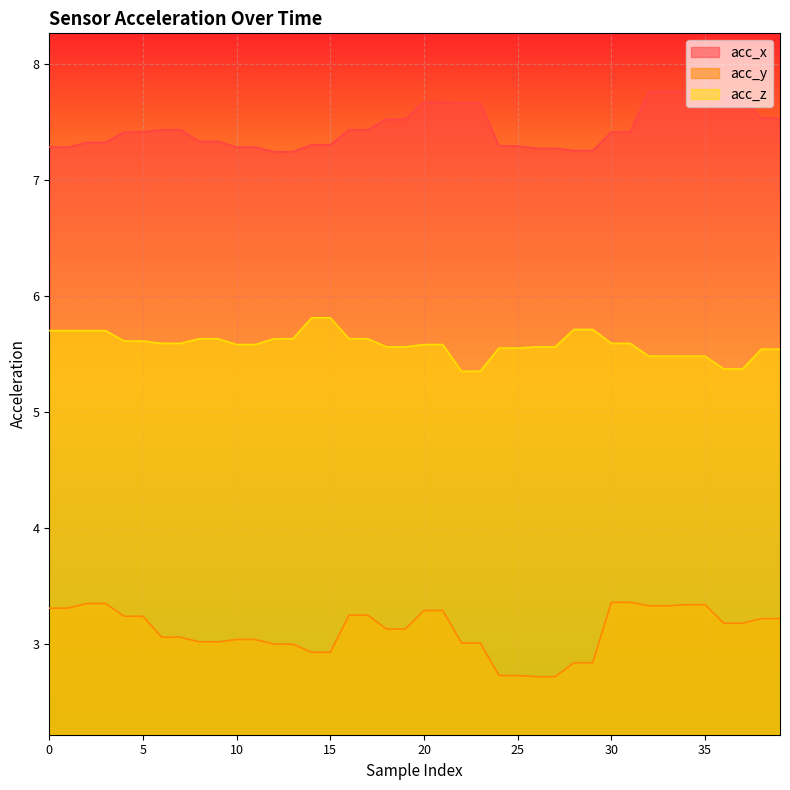

True or false: acc_z and acc_y intersect in this chart.

False